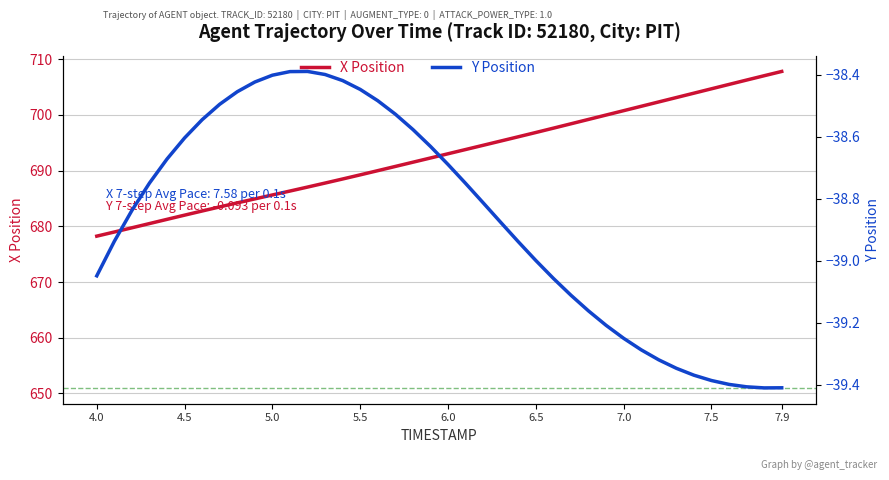

What is the sum of the X values at 6.6 and 6.2?

1392.2